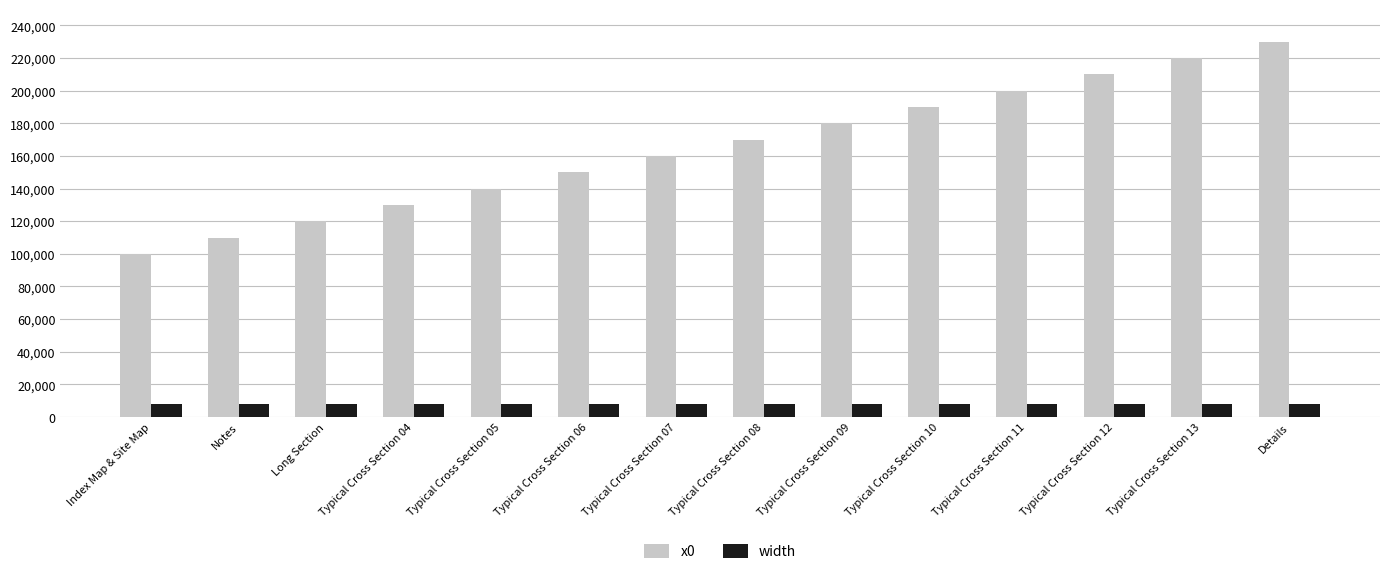

What are all the series names shown in the legend?

x0, width